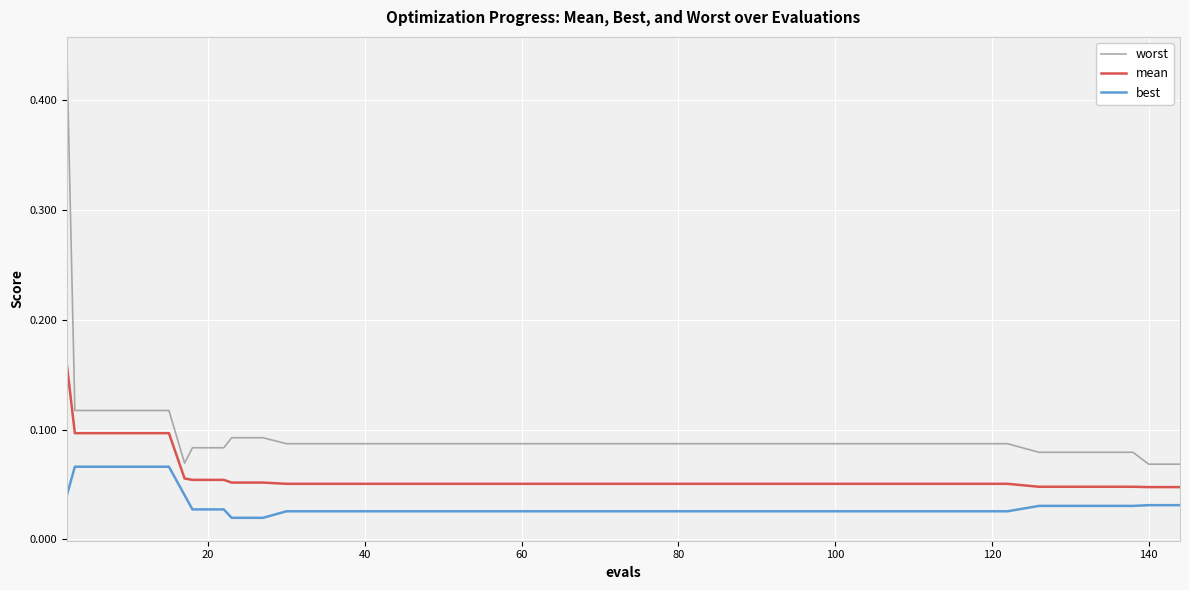

List the series in order of their overall mean, lowest first.

best, mean, worst